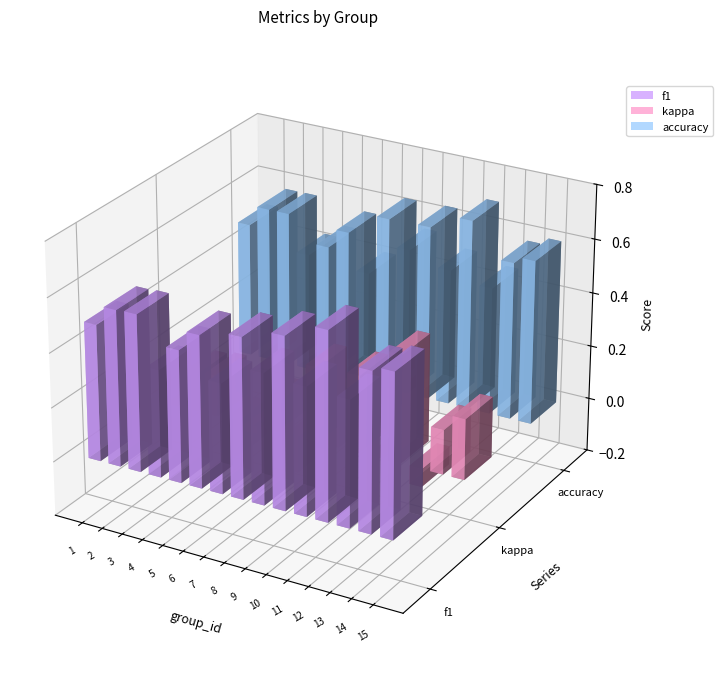

The f1 series shows 0.3 at 2. True or false?

False